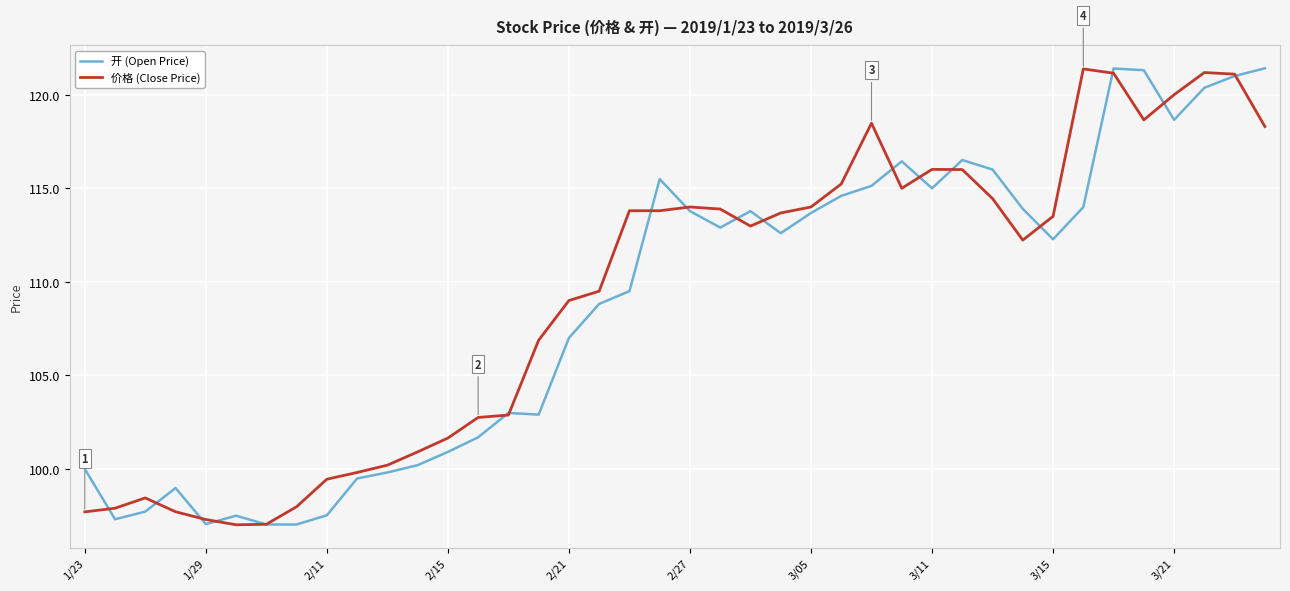

What is the highest value of the 开 (Open Price) series?

121.4